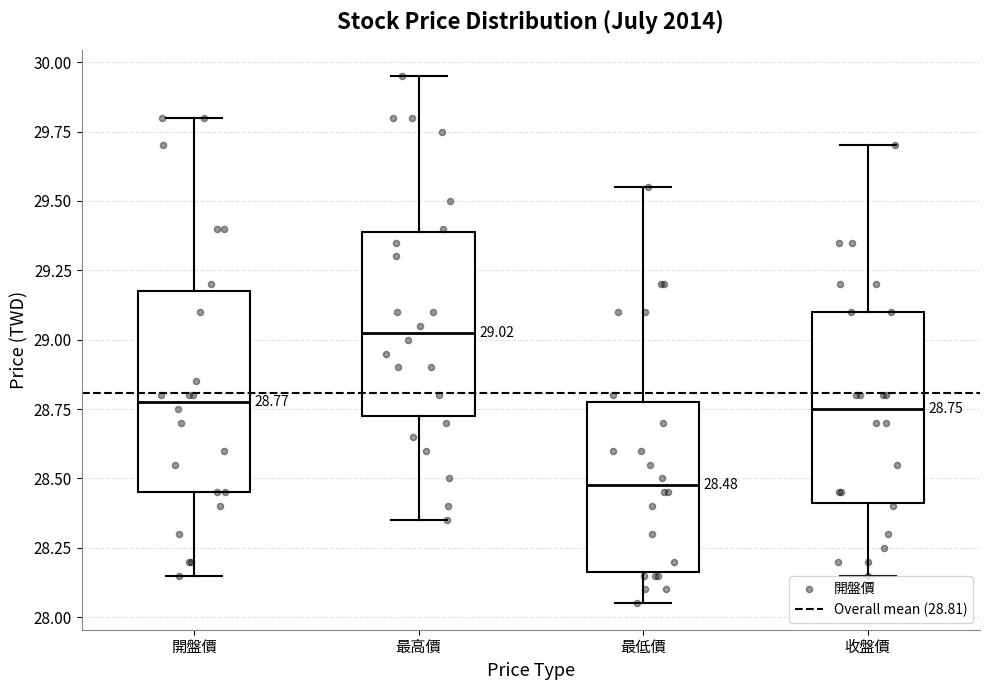

Which box's median line is the highest?

最高價